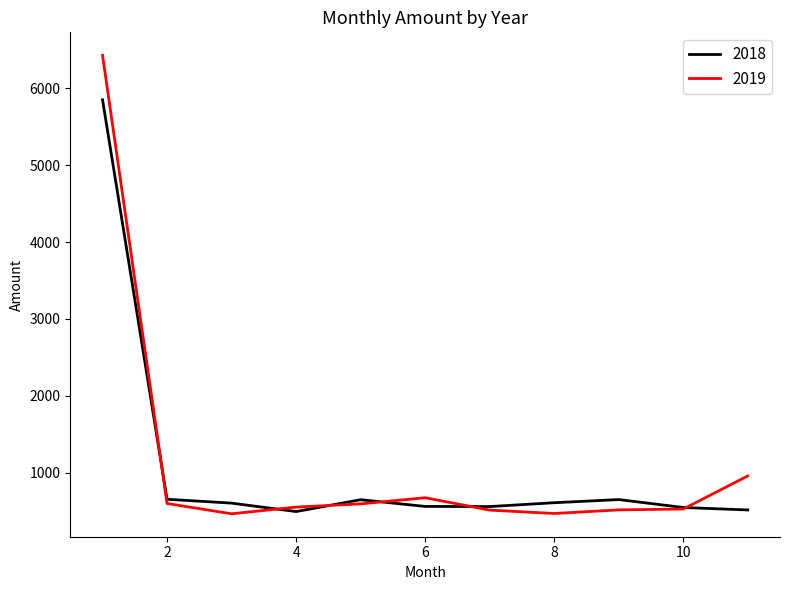

What is the maximum value for 2018?

5851